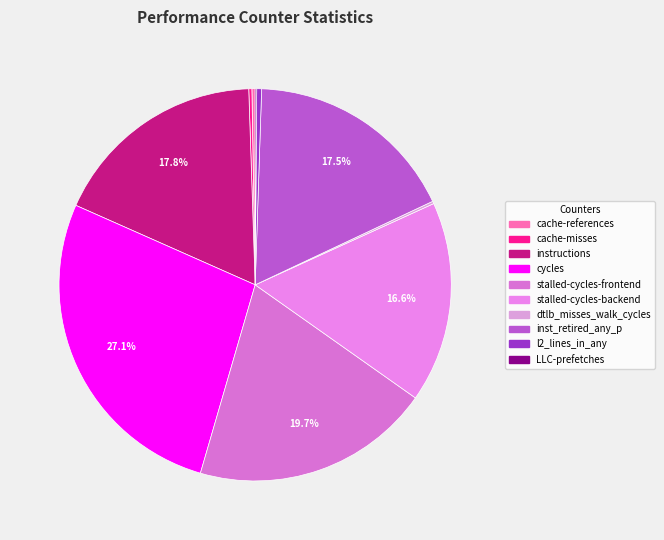

Count the number of slices in the pie.

10